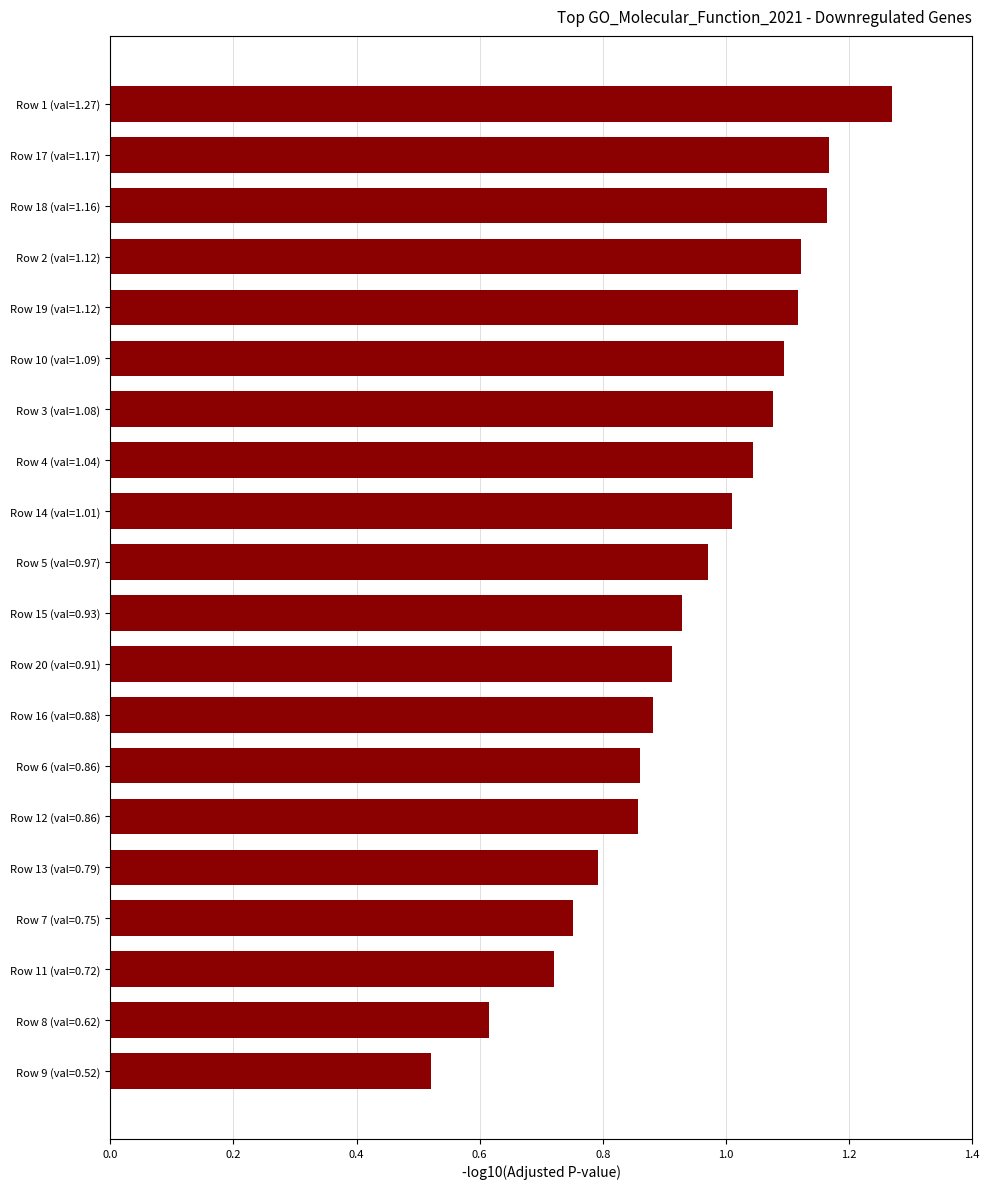

What is the label of the 4th bar from the top?

Row 2 (val=1.12)